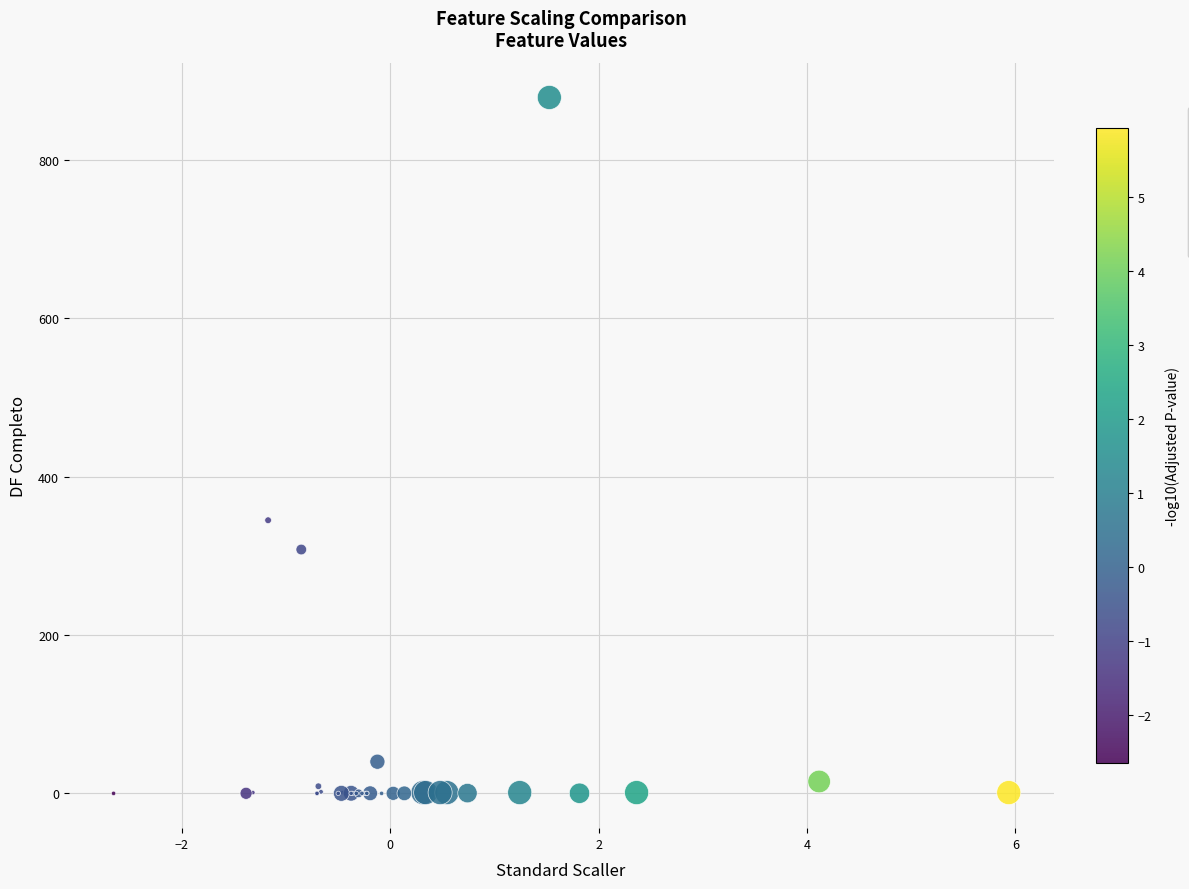

What Y value in the scatter plot is closest to 439?

345.0